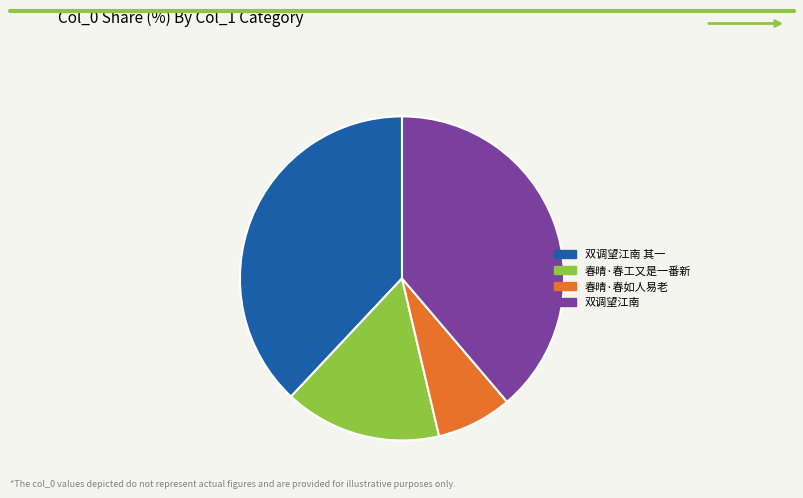

Is it true that 春晴·春工又是一番新 is 16% of the pie?

True